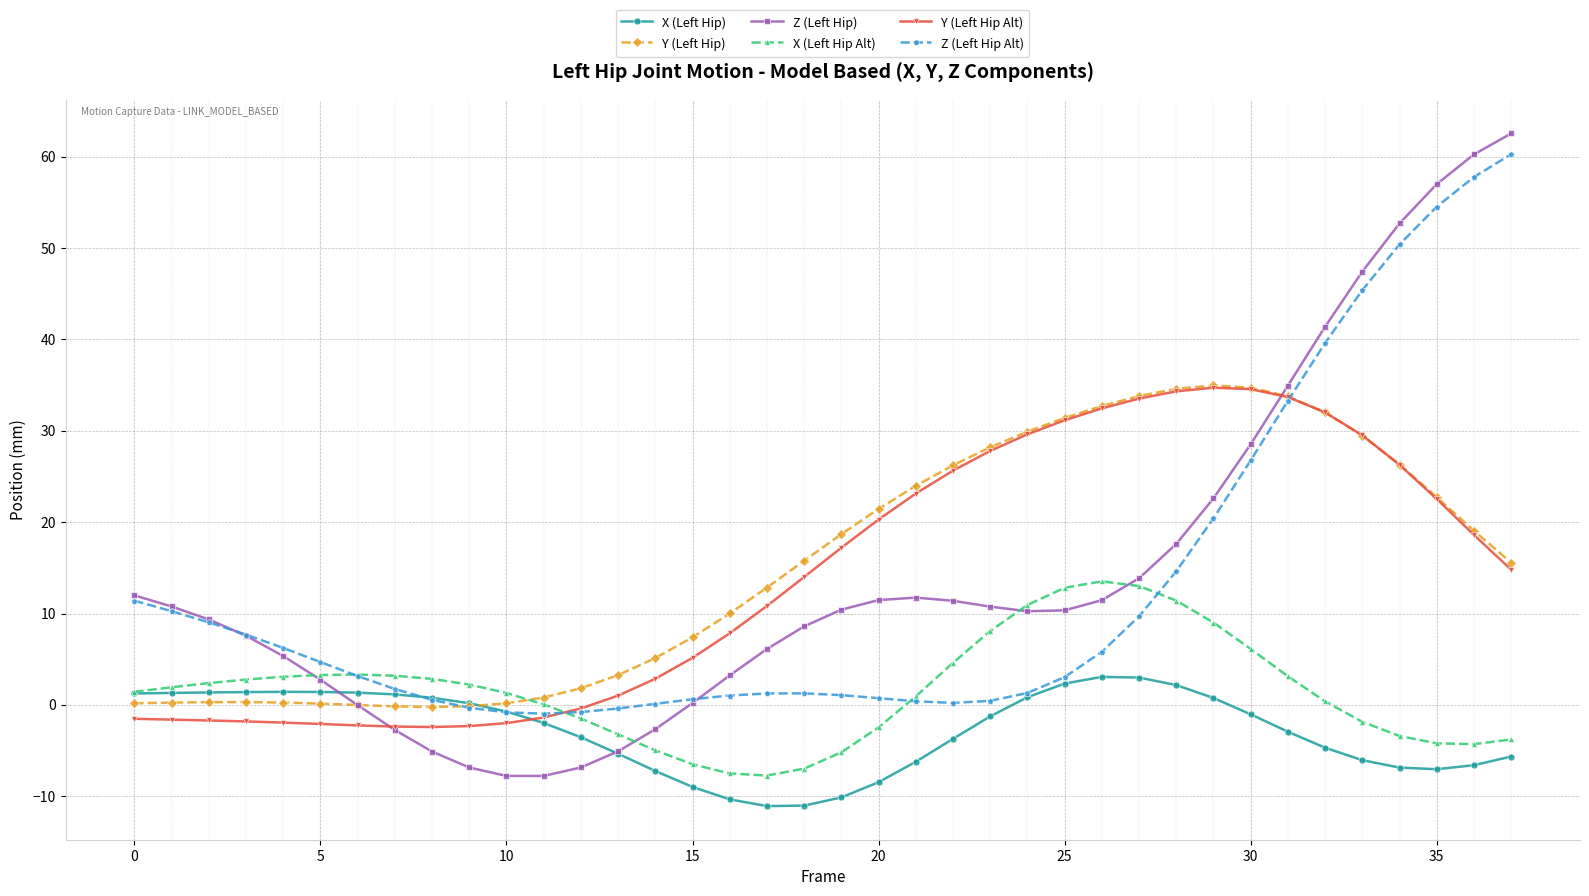

Does the chart display data point markers on the line(s)?

Yes